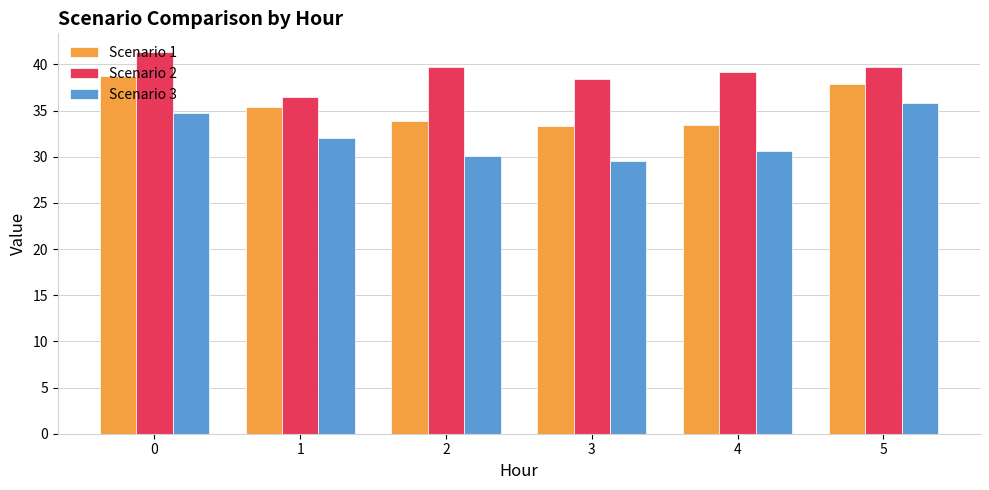

What is the approximate value of Scenario 1 at 5?

37.9